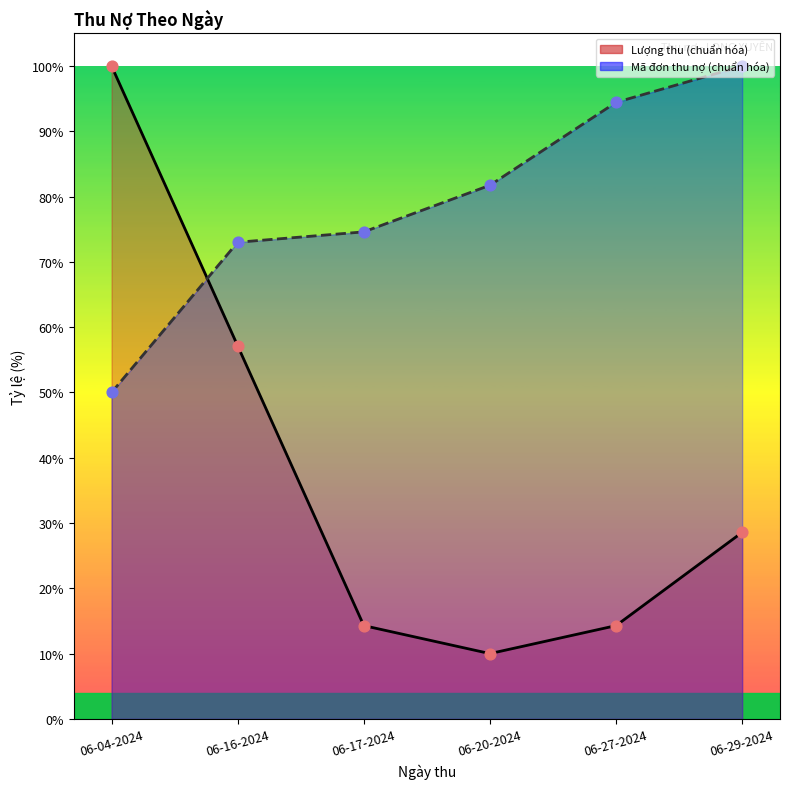

Which series has the widest spread of Y values?

Lượng thu